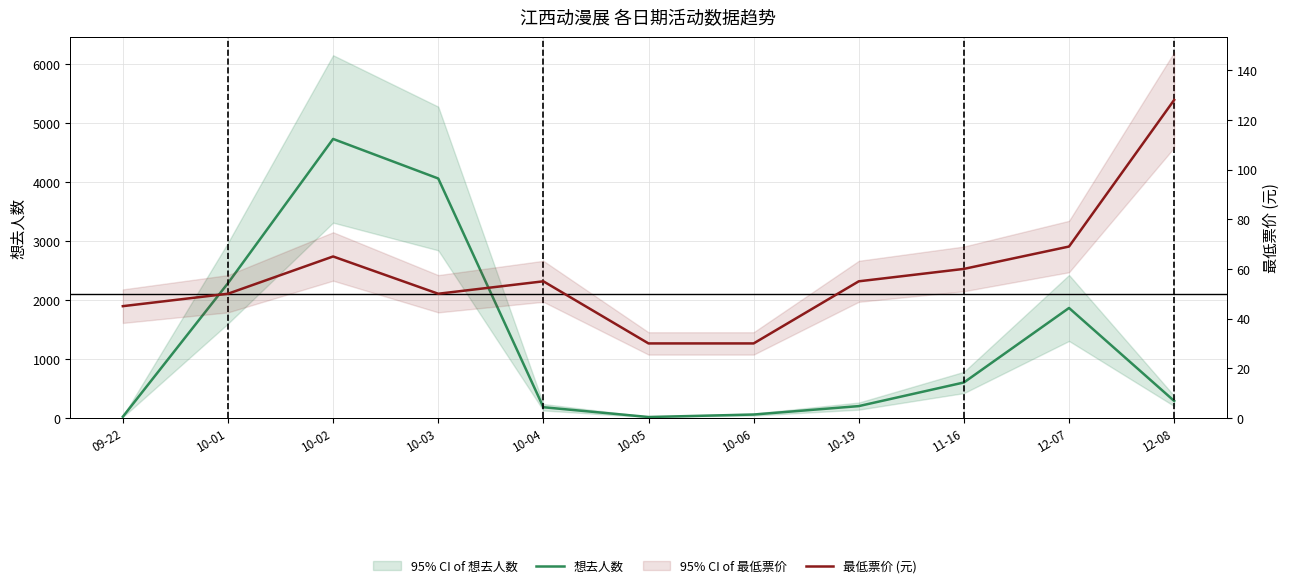

Where is the first local maximum for 想去人数?

10-02